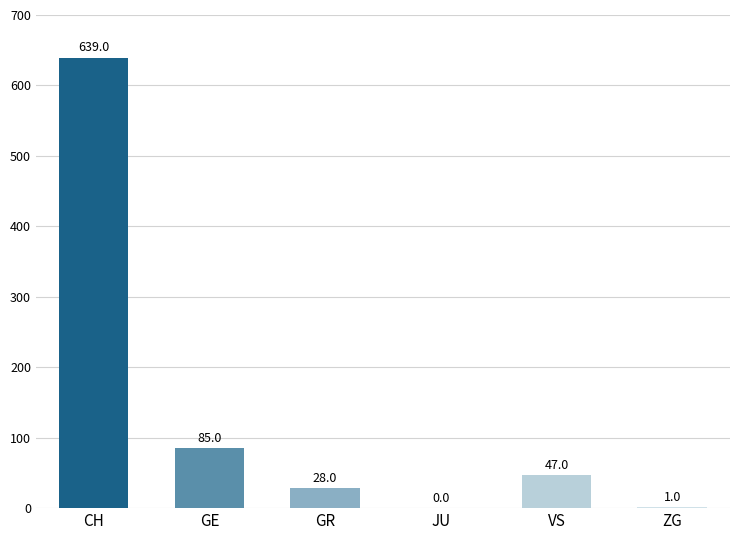

Reading left to right, what are all the values shown in this chart?

CH=639	GE=85	GR=28	JU=0	VS=47	ZG=1